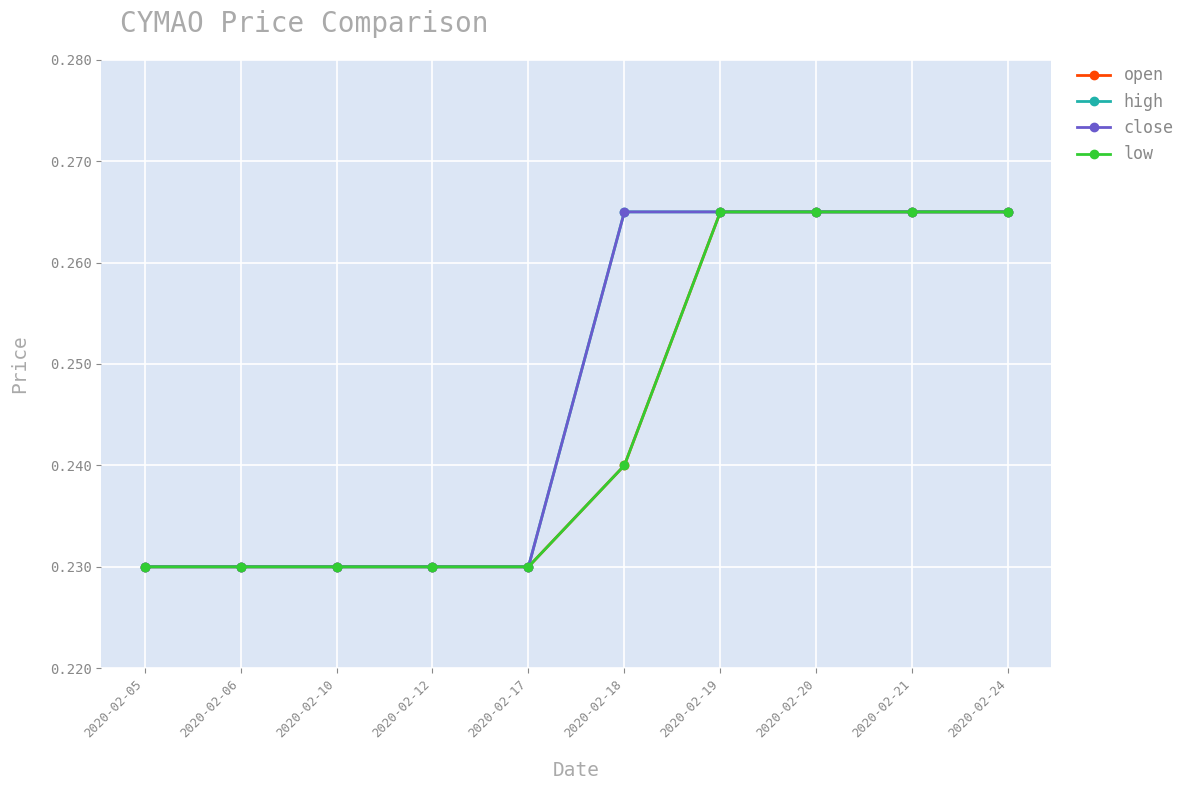

Does the chart have visible grid lines?

Yes